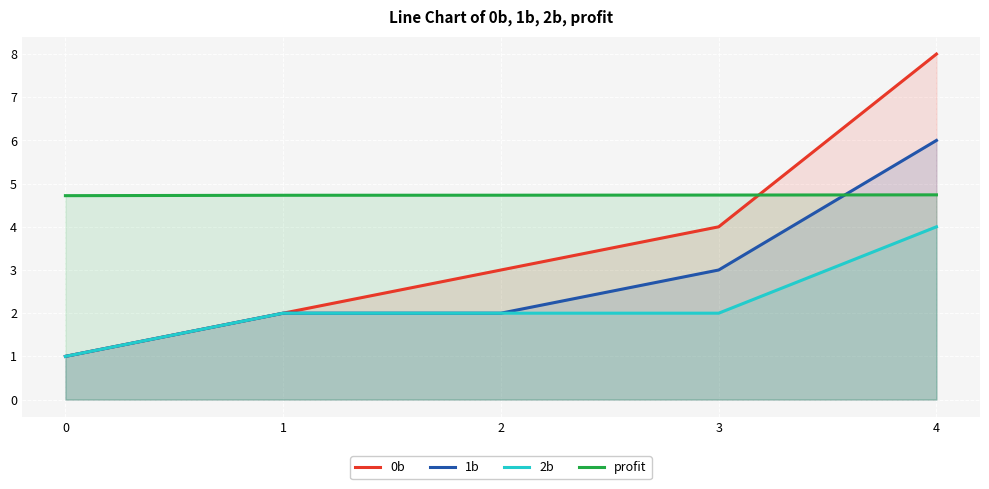

Is it true that profit equals 4.7 at 2?

True